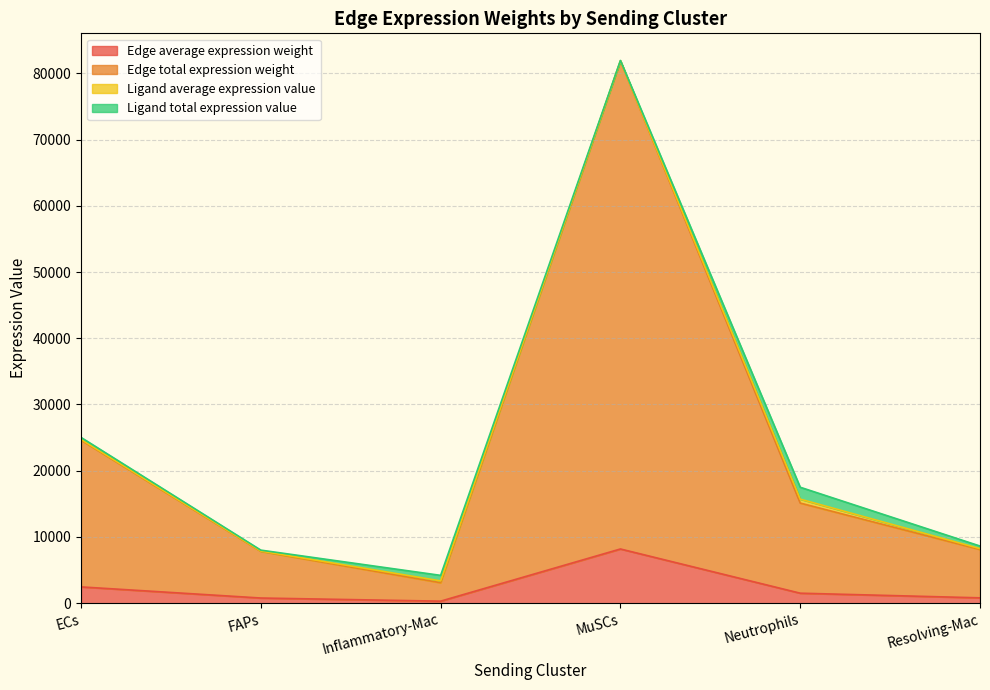

What is the label of the 2nd point from the left?

FAPs